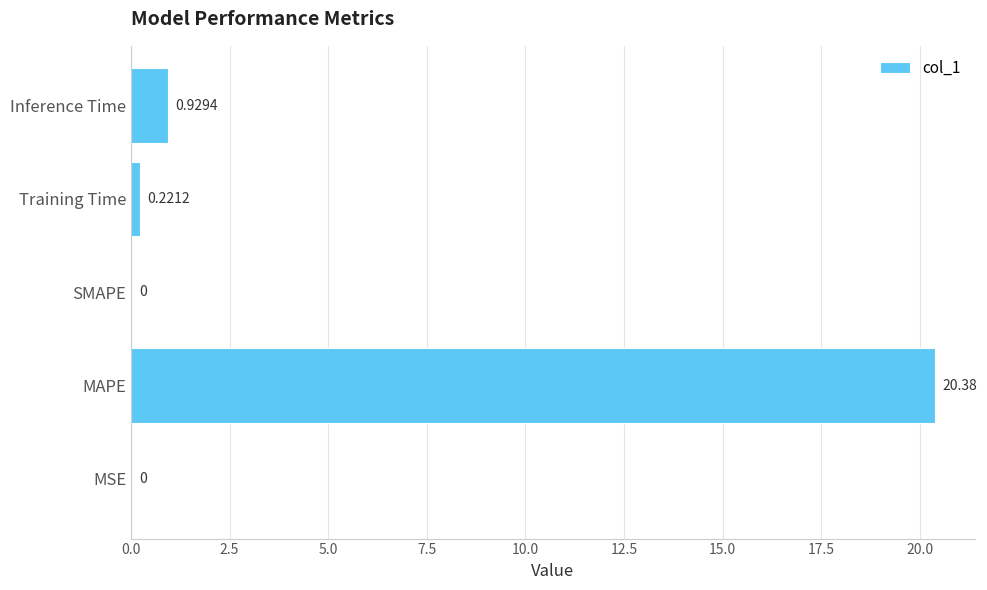

Count the number of categories in the chart.

5